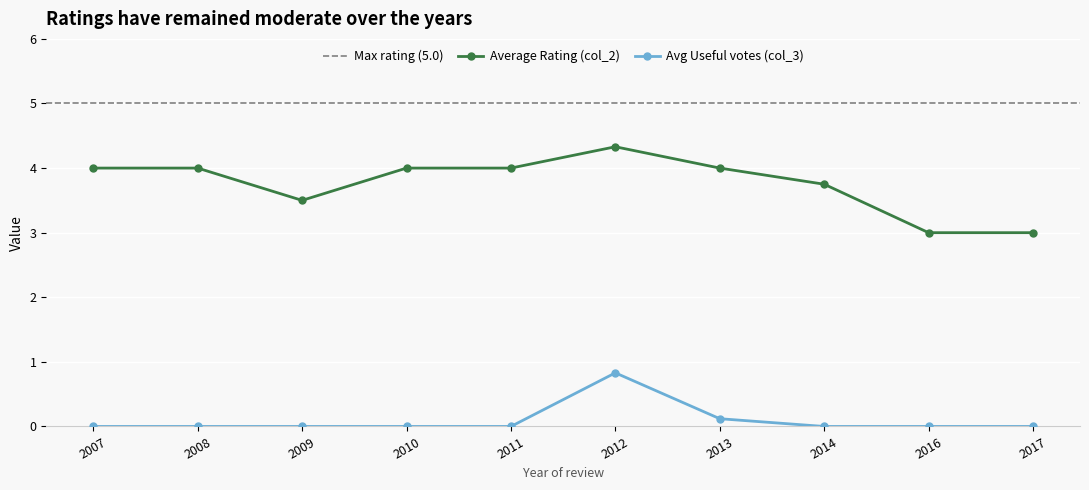

How many values are between 0 and 1?

10